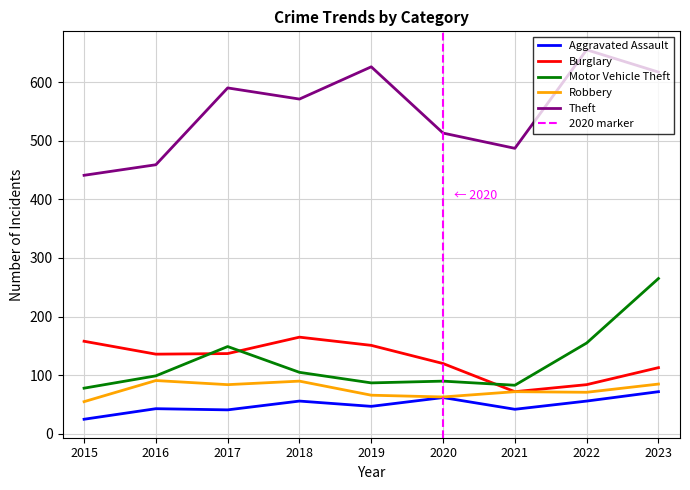

Which category has the highest value across all series?

2022